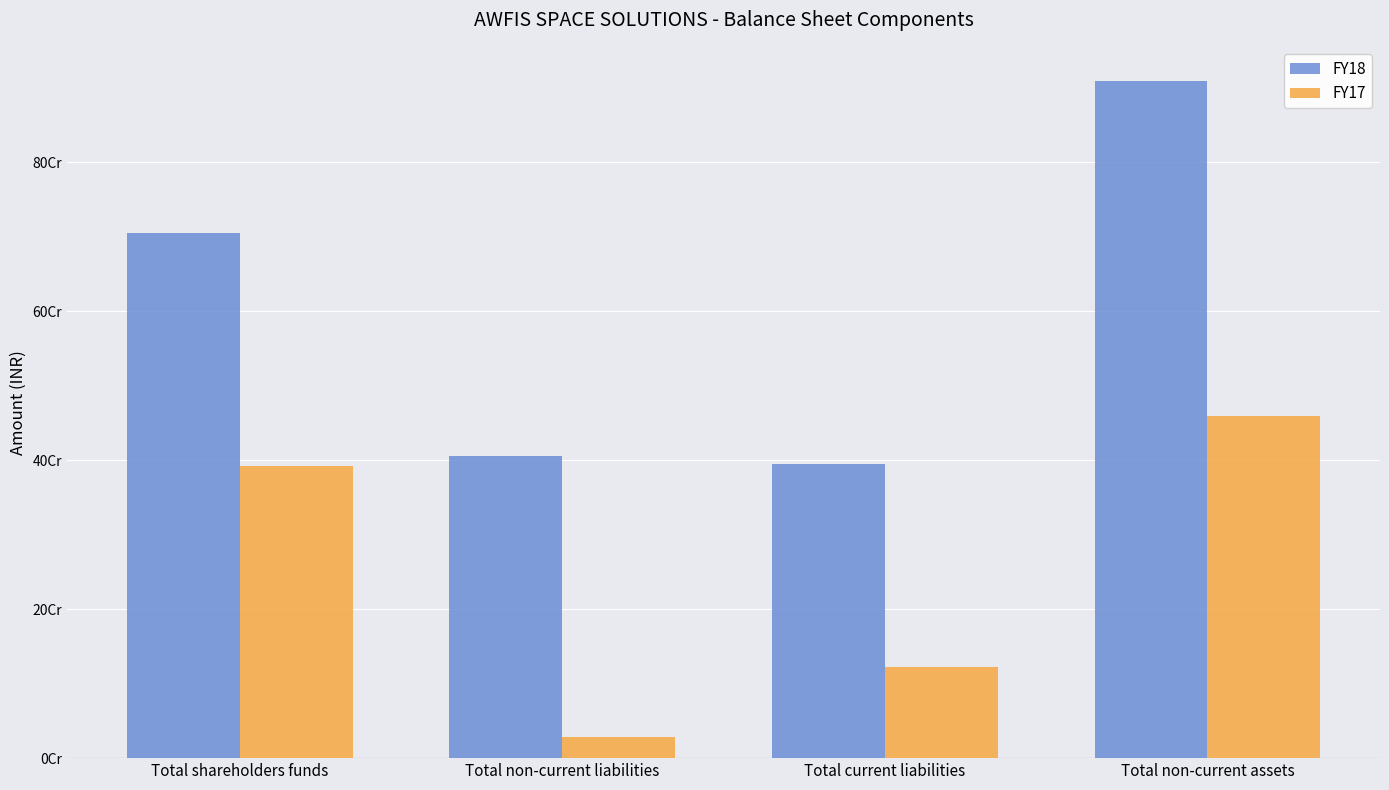

Where does the FY17 series first go above 392469548?

Total non-current assets